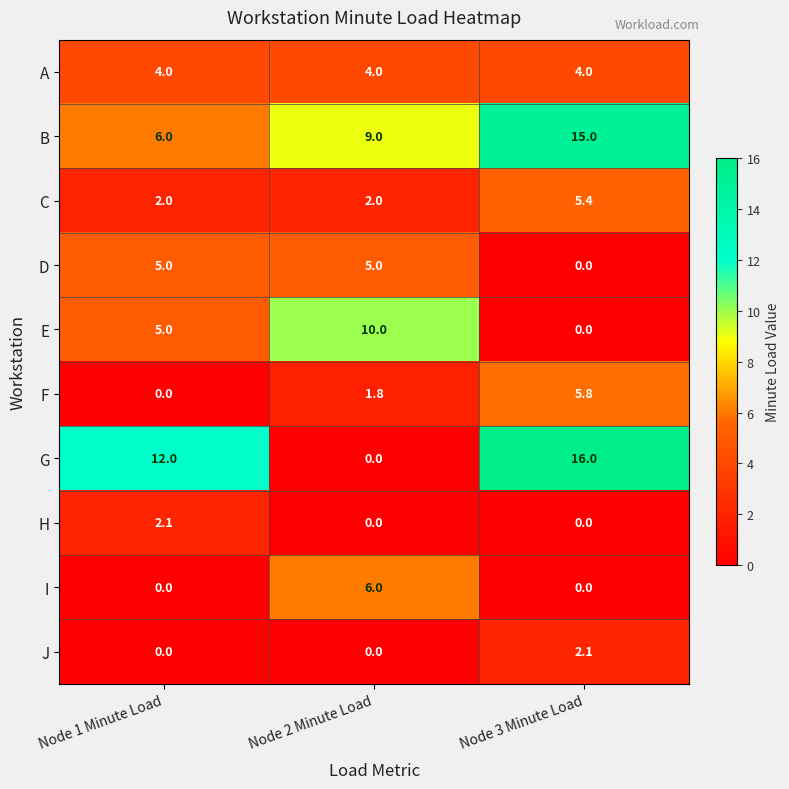

Is it true that G equals 19.8 at Node 1 Minute Load?

False